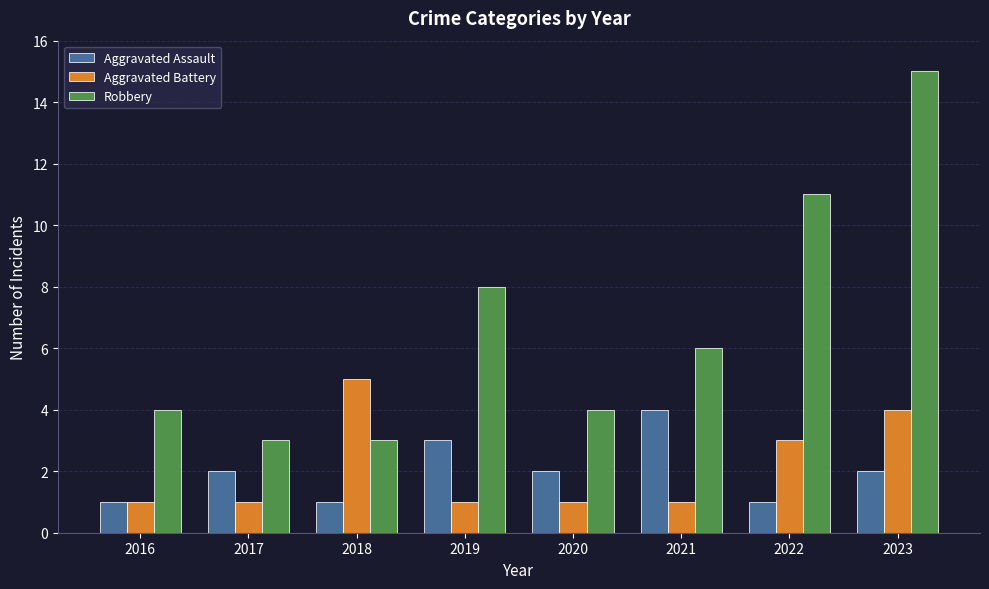

How many Aggravated Assault values are between 1 and 3?

7